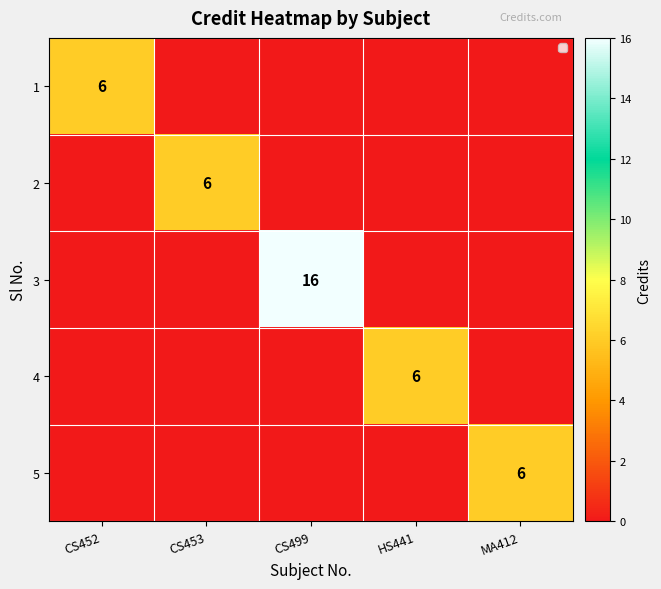

At how many categories does at least one series exceed 10?

1